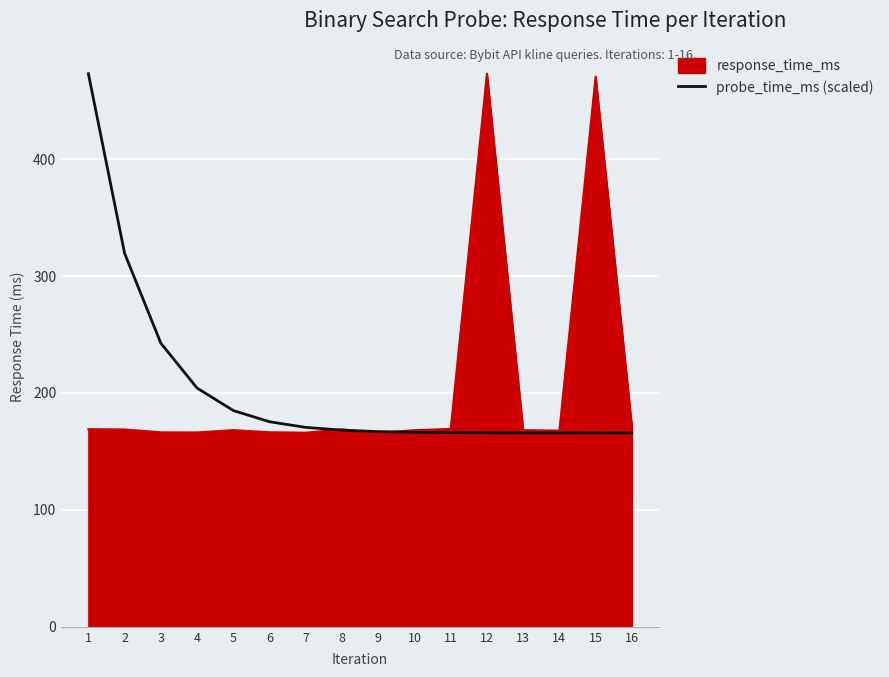

What is the greatest value displayed?

473.2